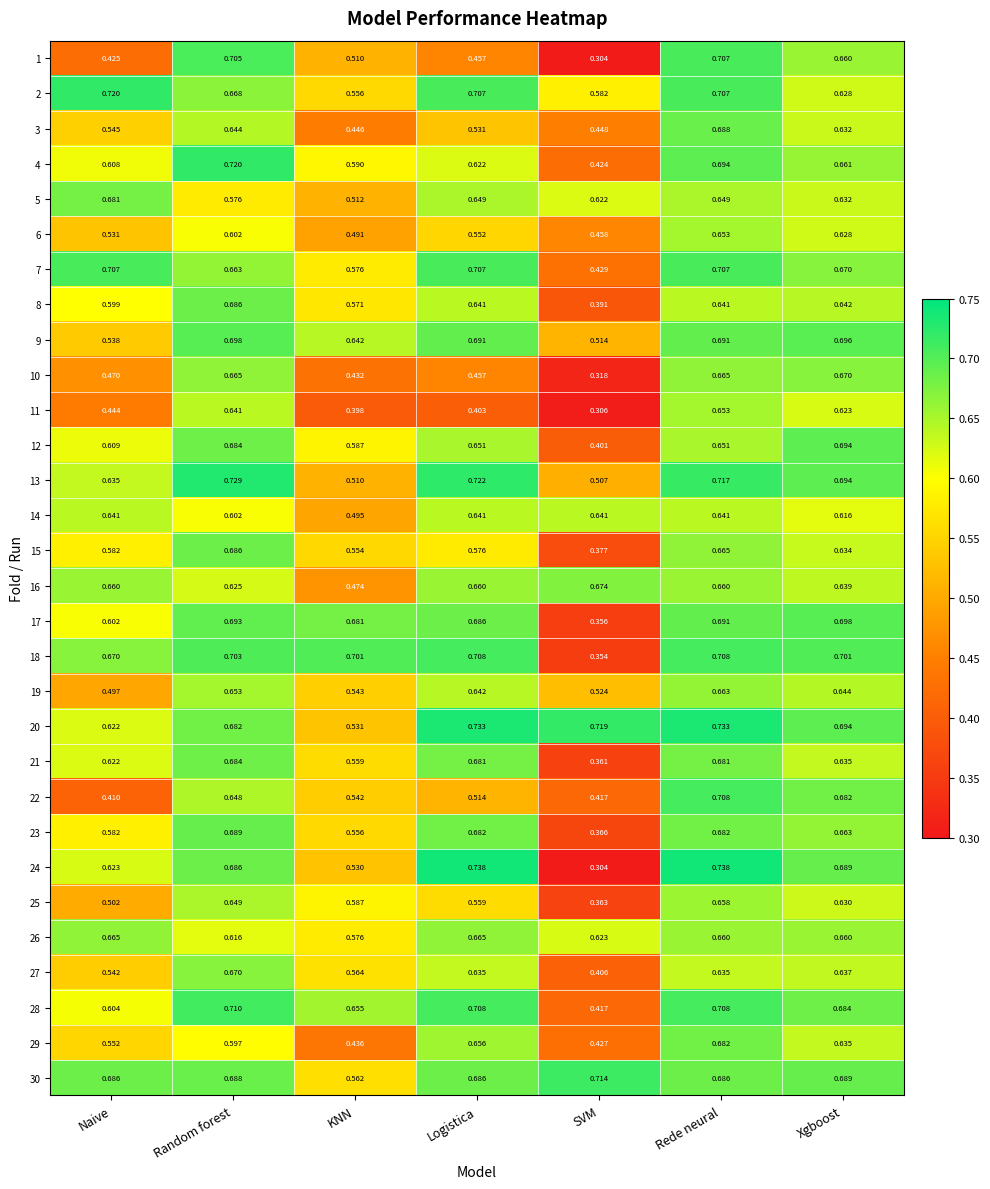

At which category is the sum across all series the highest?

Rede neural